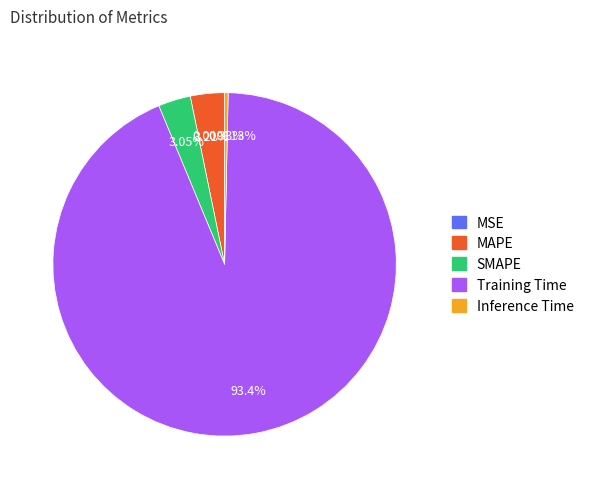

To the nearest percent, what is the combined percentage of SMAPE and Training Time?

96%